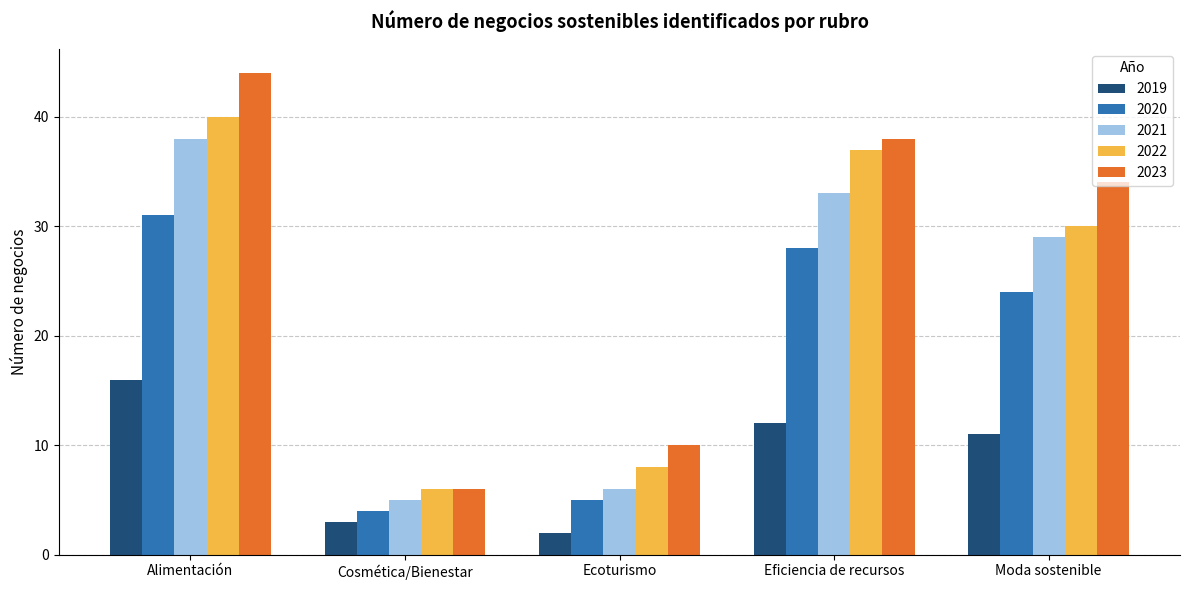

What is the label of the 3rd bar from the left?

Ecoturismo